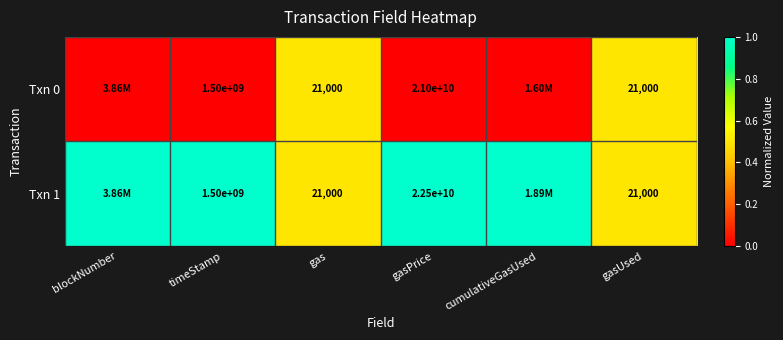

What is the sum of the Txn 0 values at gas and gasUsed?

42000